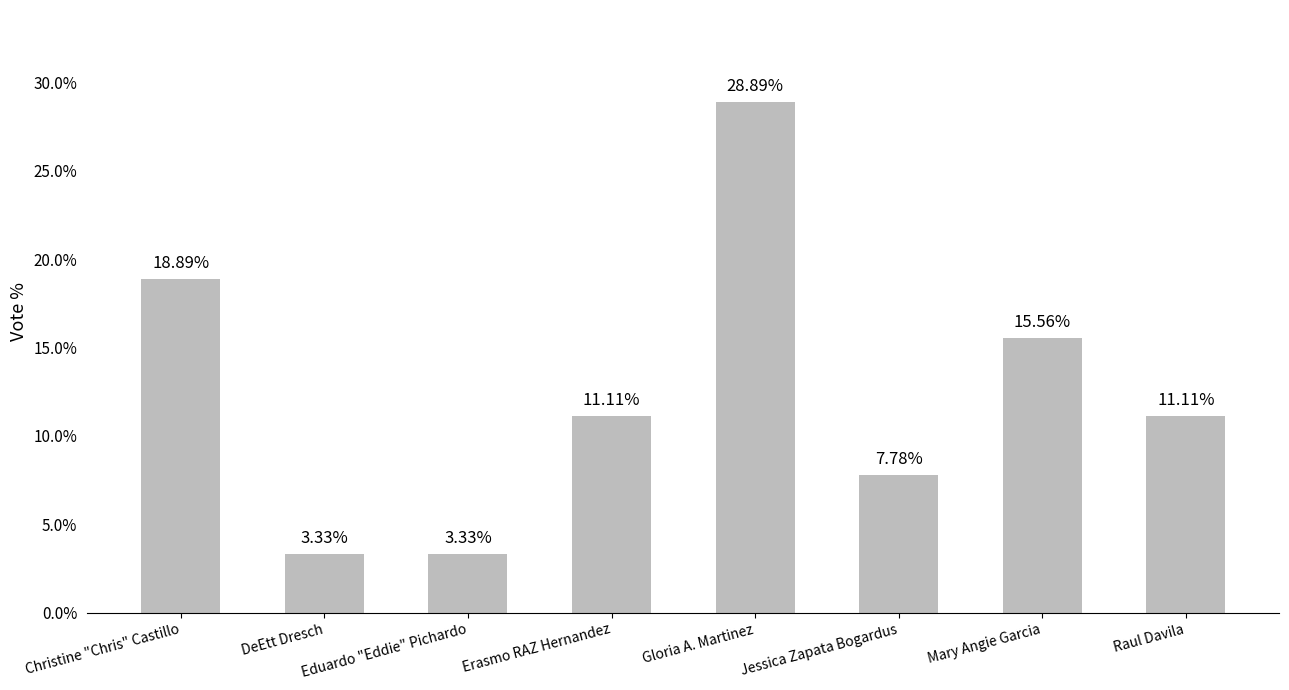

What is the sum of the values at Mary Angie Garcia and Erasmo RAZ Hernandez?

26.7